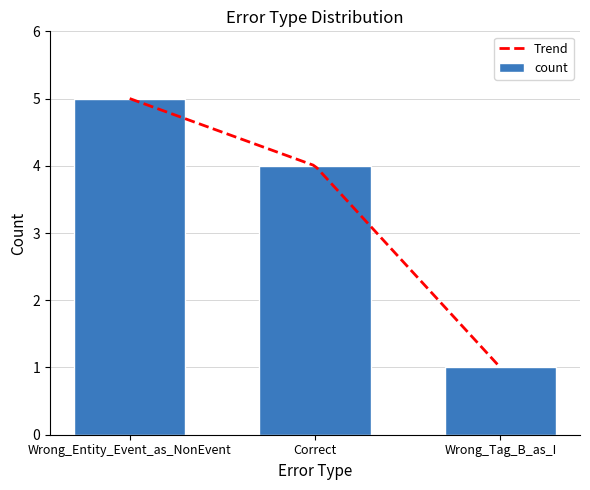

List the labels in order of value, smallest first.

Wrong_Tag_B_as_I, Correct, Wrong_Entity_Event_as_NonEvent